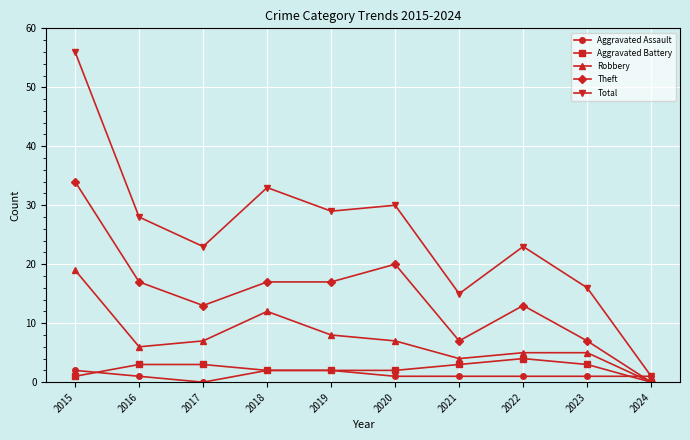

What is the difference between the highest and lowest values at 2015?

55